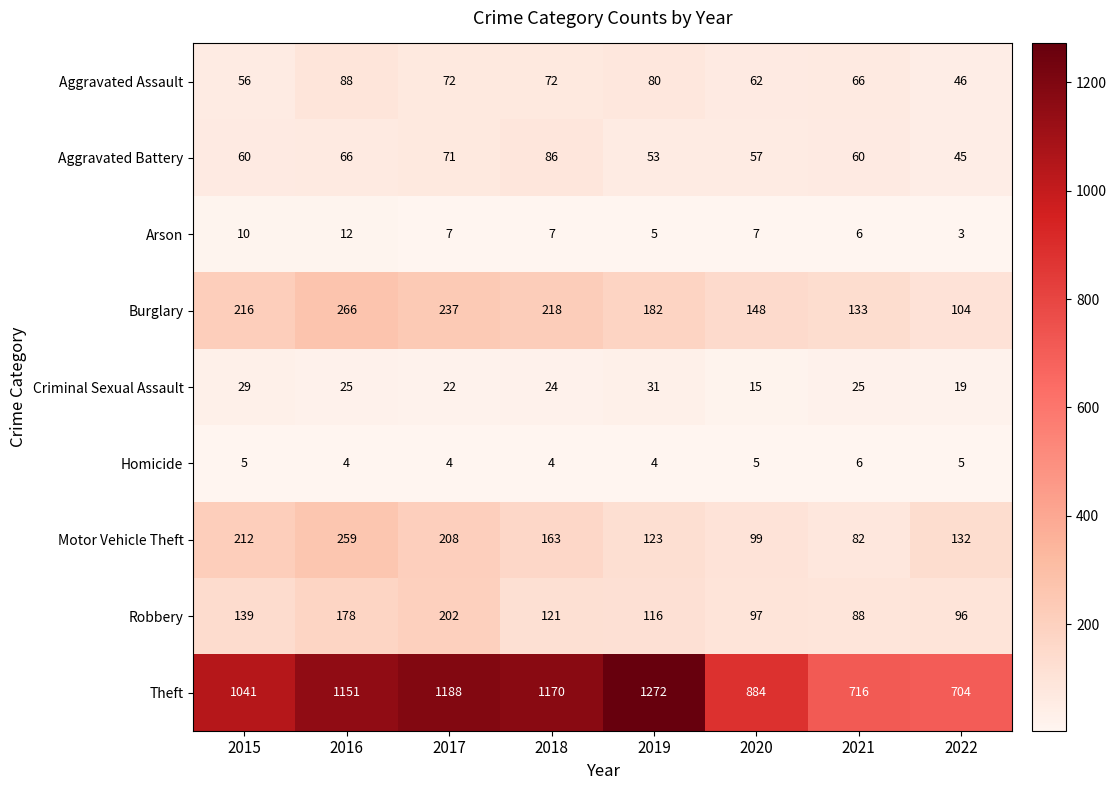

The Motor Vehicle Theft series shows 24 at 2021. True or false?

False